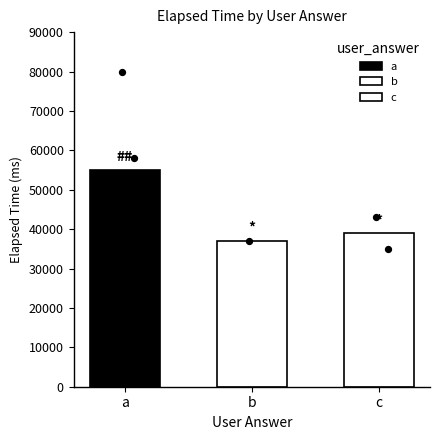

Which has a higher value, a(2) or c(5)?

a(2)